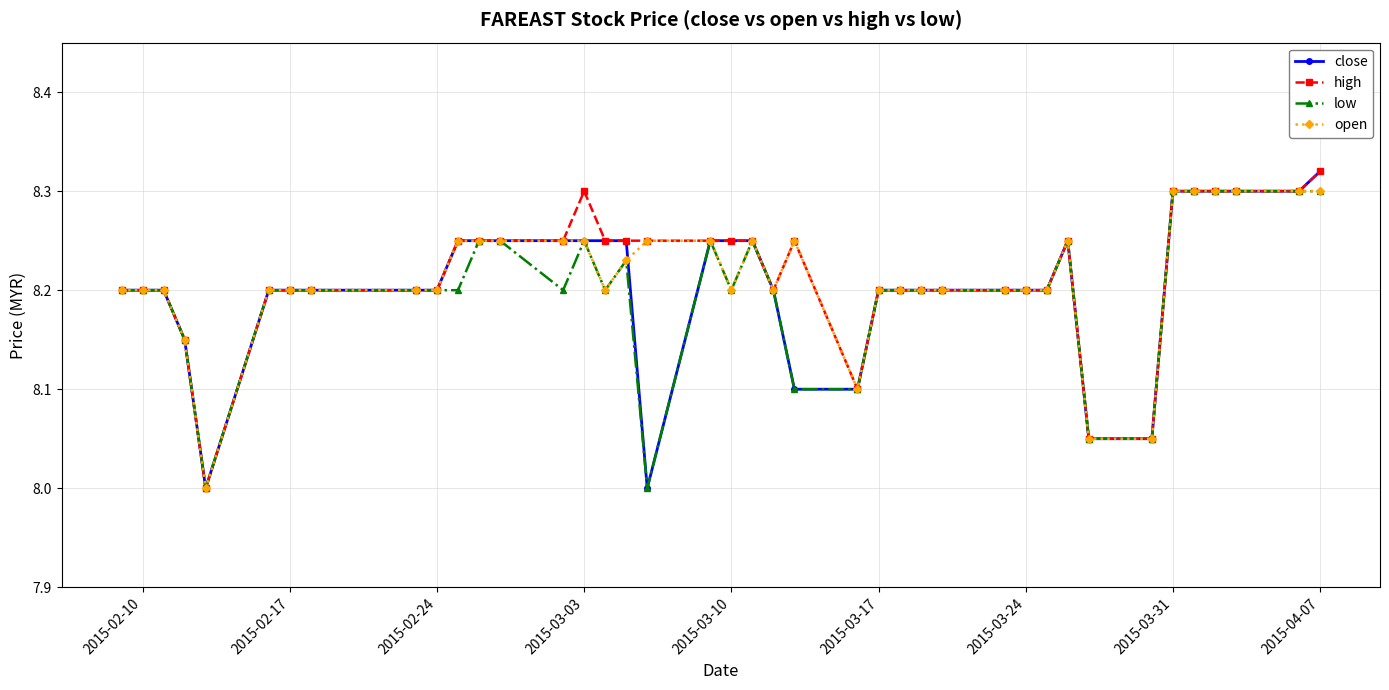

Count the high values in the range 8 to 9.

40